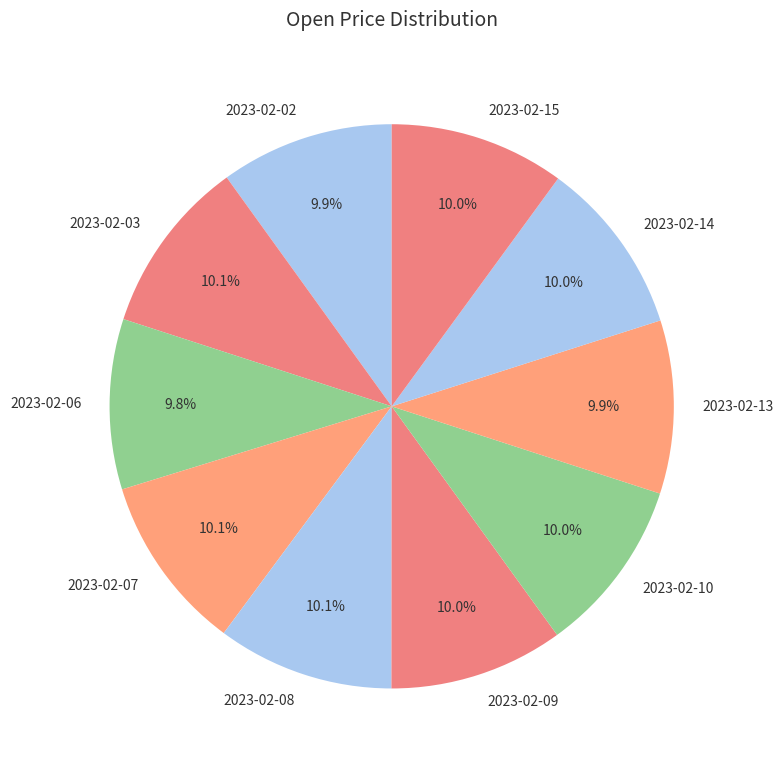

The 2023-02-08 slice represents 10% of the pie. True or false?

True